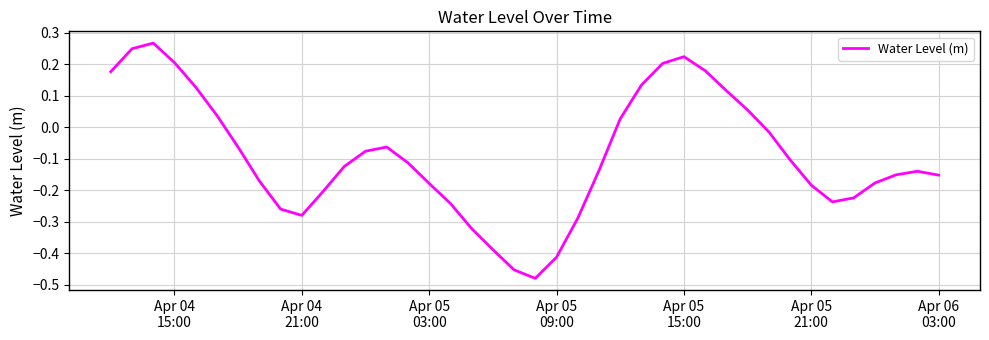

What is the difference between the maximum and minimum values?

0.7